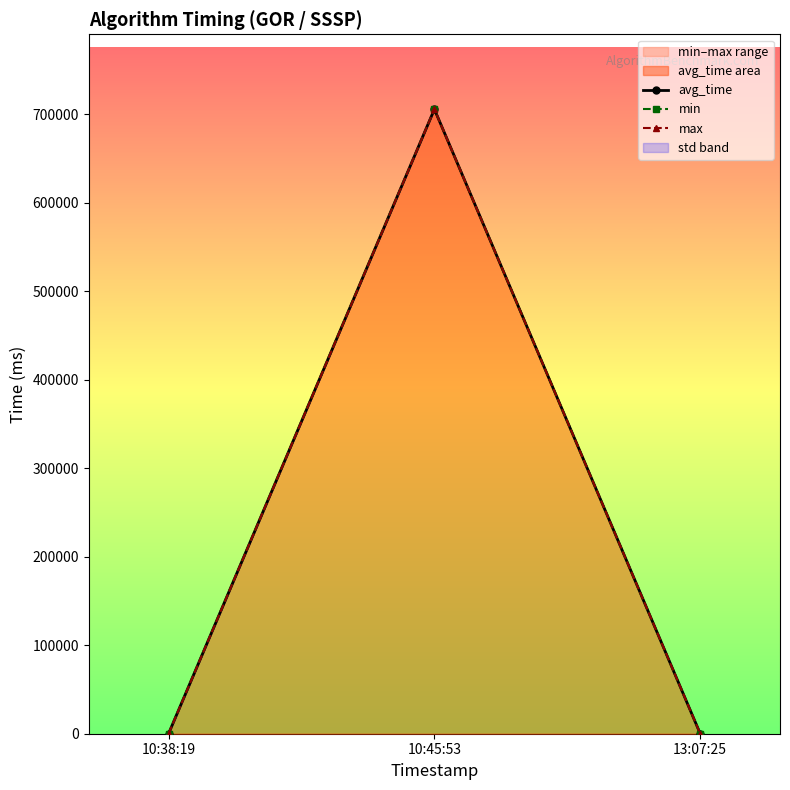

What is the difference between the maximum and second lowest values in the min series?

705507.0